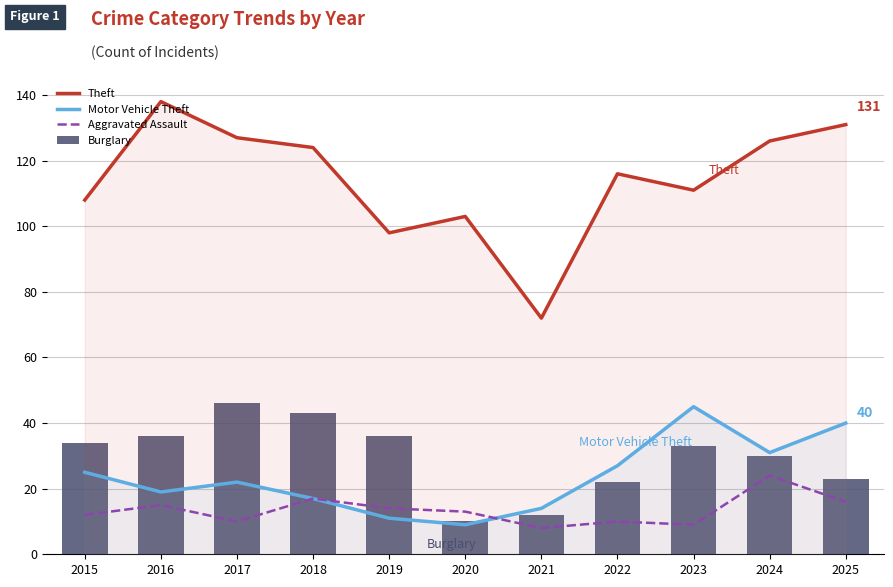

The value of Theft at 2025 is 29. True or false?

False